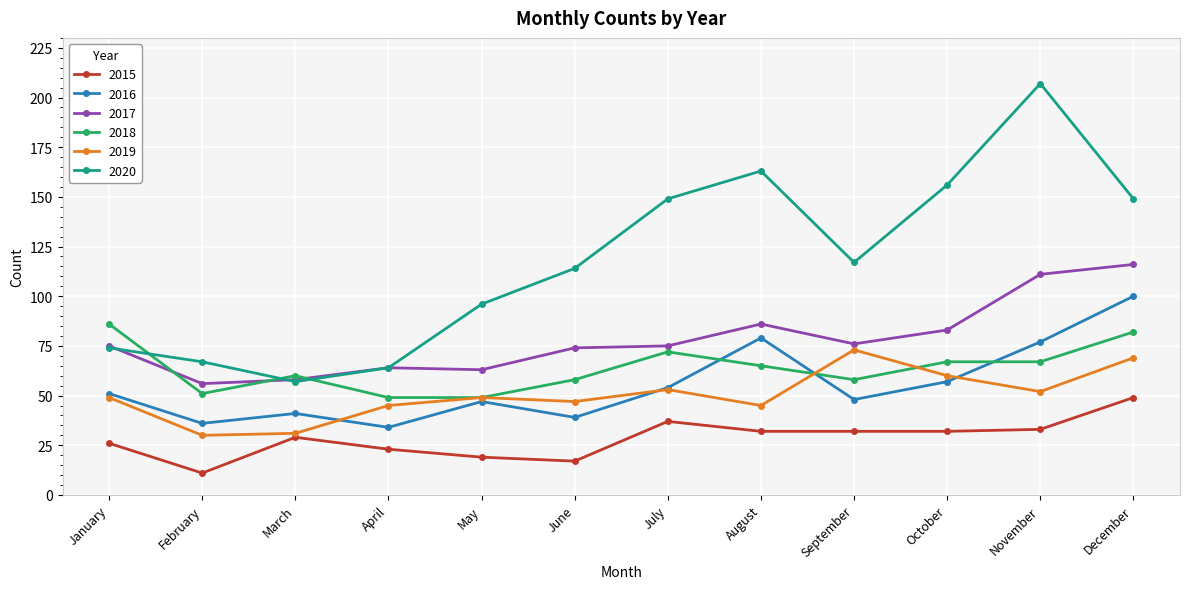

Which category has the lowest value across all series?

February